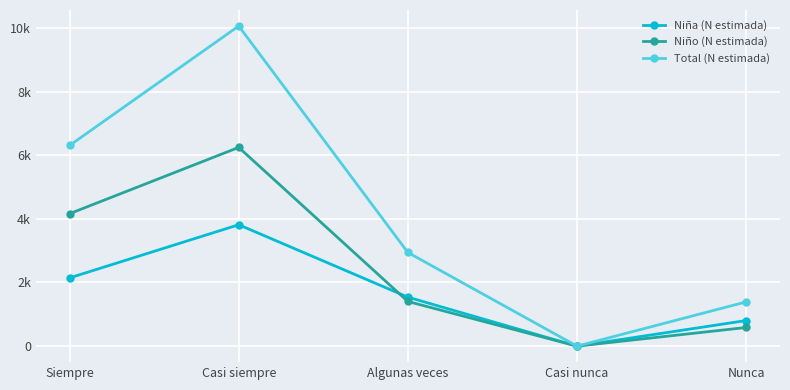

At which category does Total (N estimada) reach its first local valley?

Casi nunca